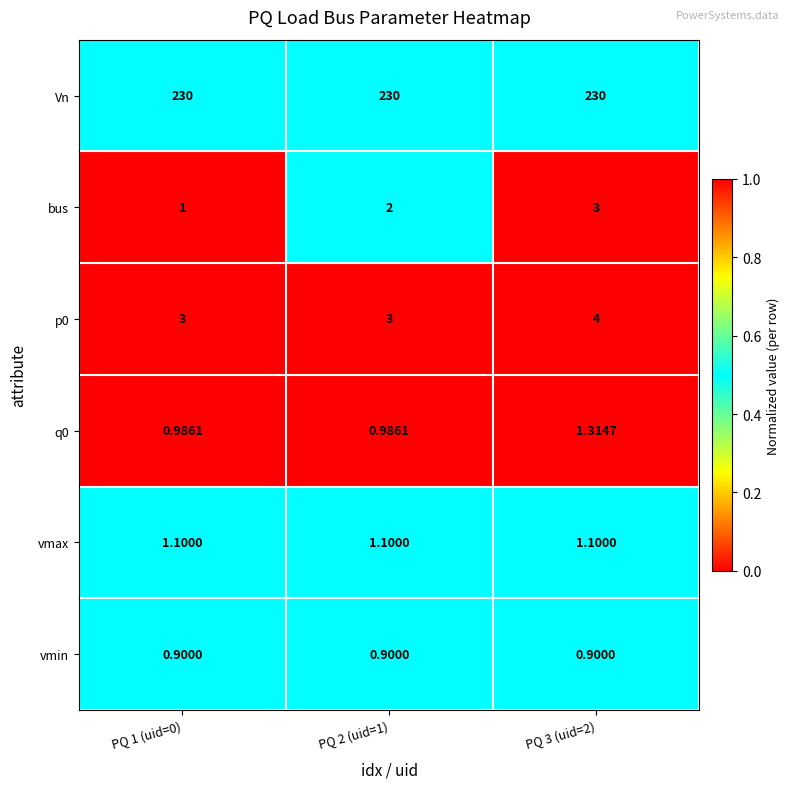

Which series has the widest spread of values?

bus